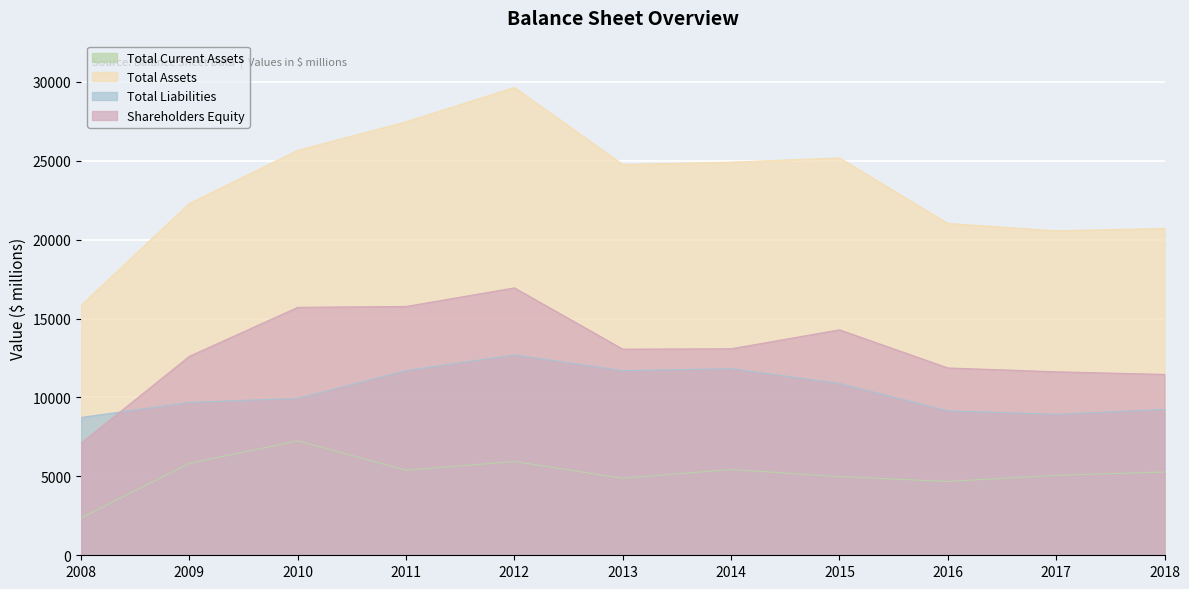

At which category does Total Current Assets reach its first local peak?

2010